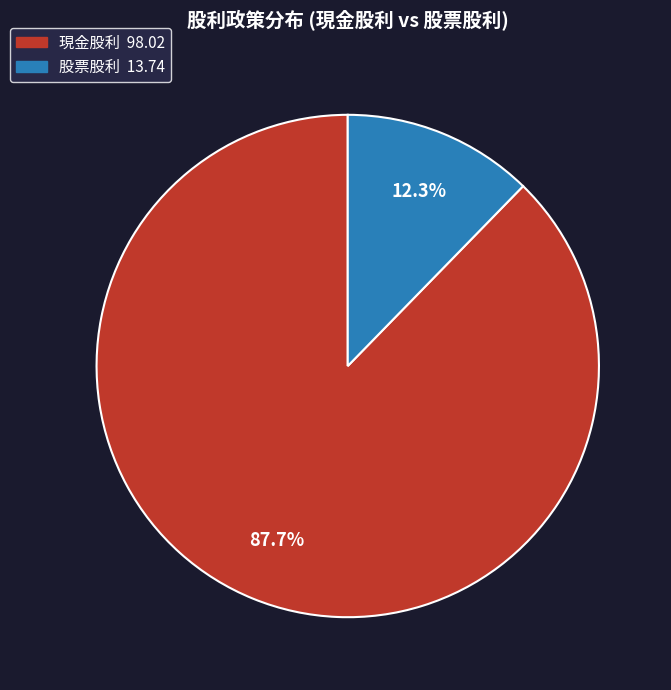

Is there any slice that represents more than half of the pie?

Yes